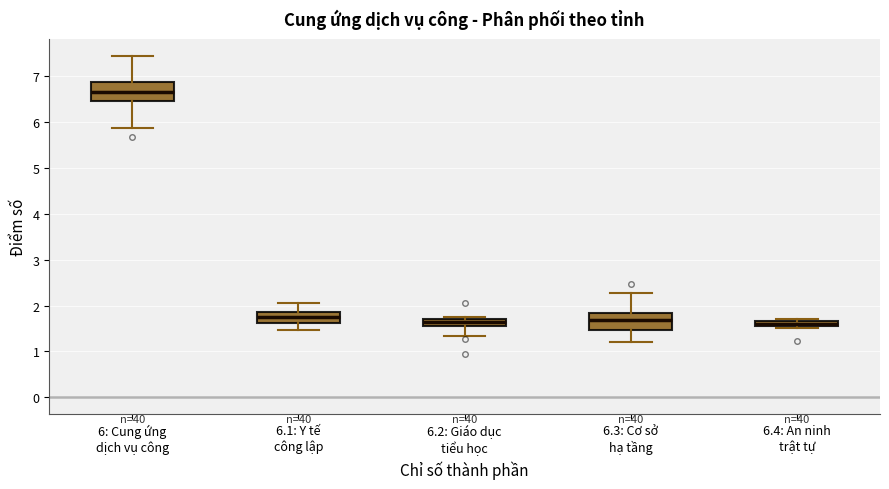

Where is the lower edge of the box for 6: Cung ứng dịch vụ công on the y-axis? The values are not printed on the chart, so give them approximately, as read against the axis.

6.4